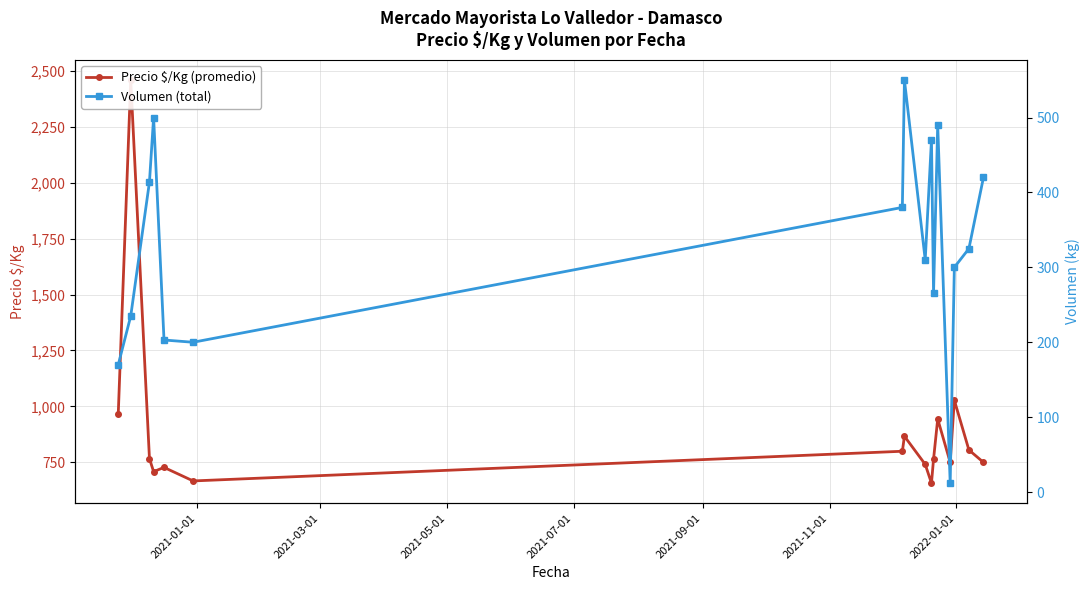

What is the difference between the second highest and second lowest values in the Volumen (total) series?

330.0